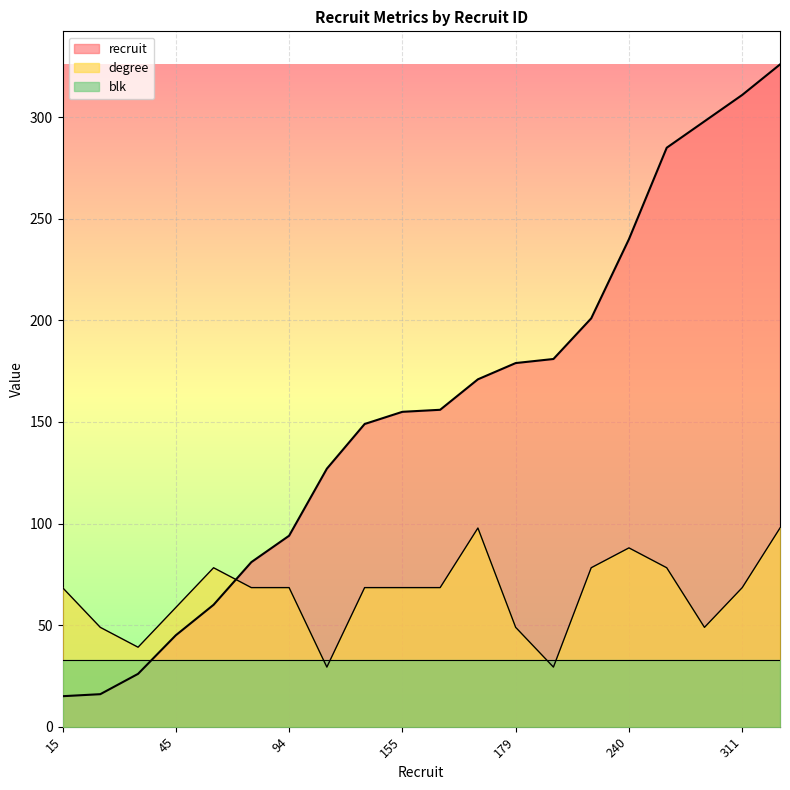

After their last crossing, which series has the higher values: recruit or degree?

recruit